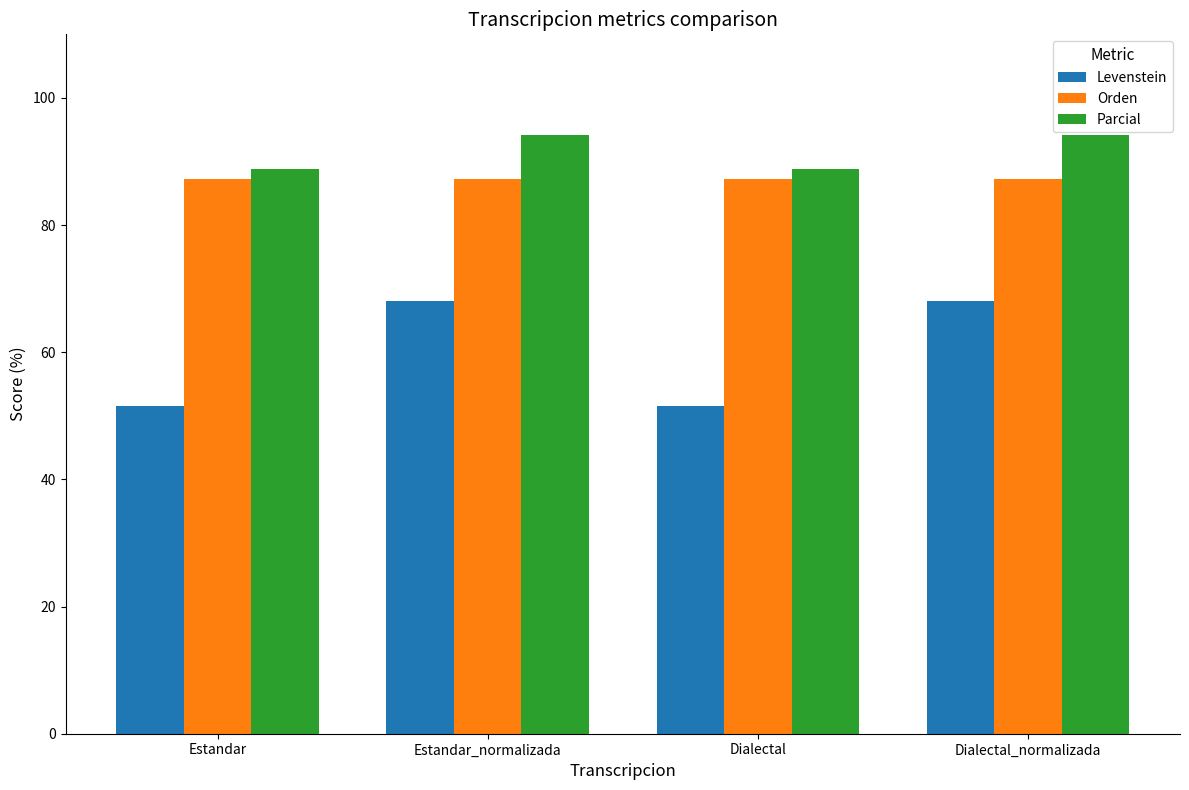

The value of Parcial at Estandar_normalizada is 94.1. True or false?

True